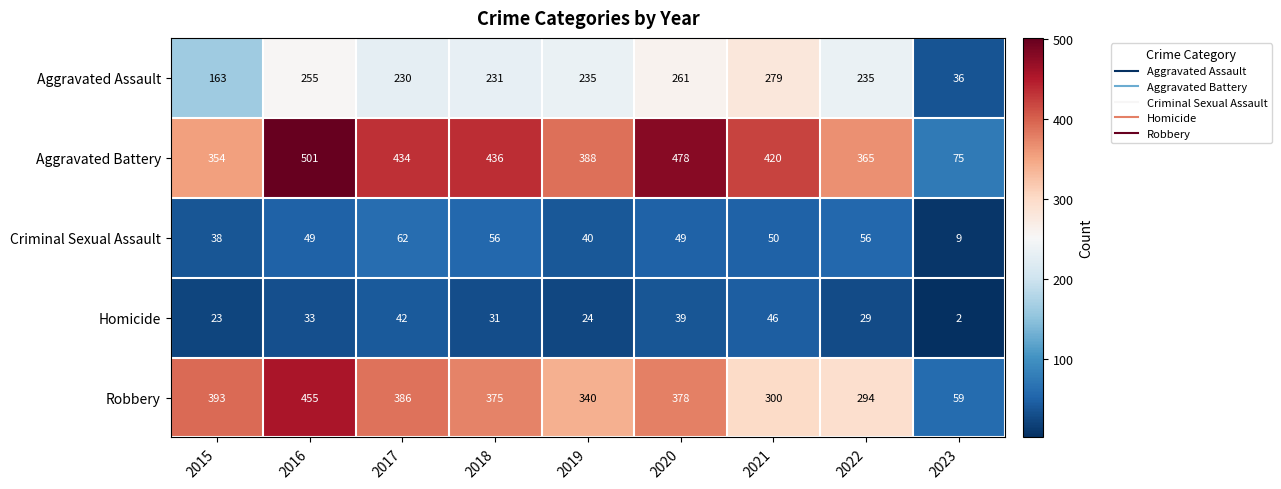

What is the greatest value displayed?

501